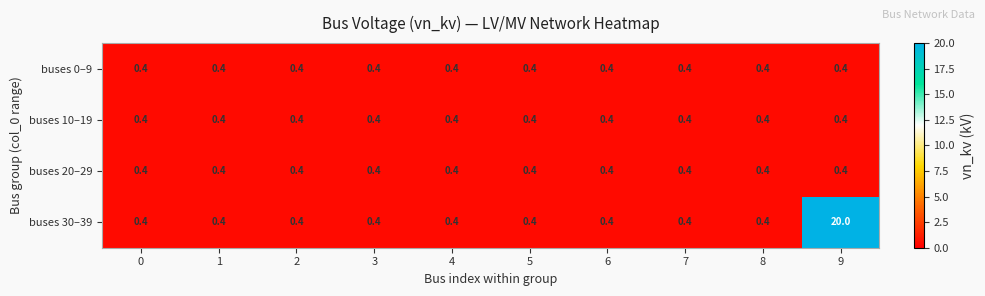

How many series are shown in this chart?

4